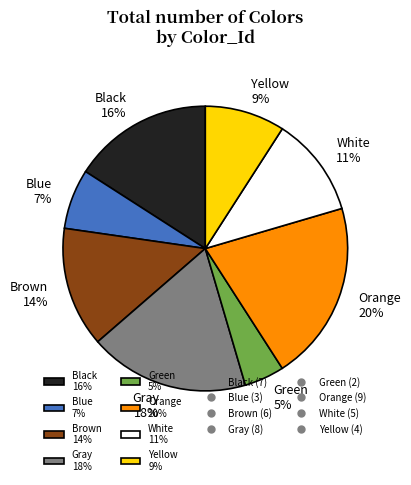

Is there a majority slice in this chart?

No